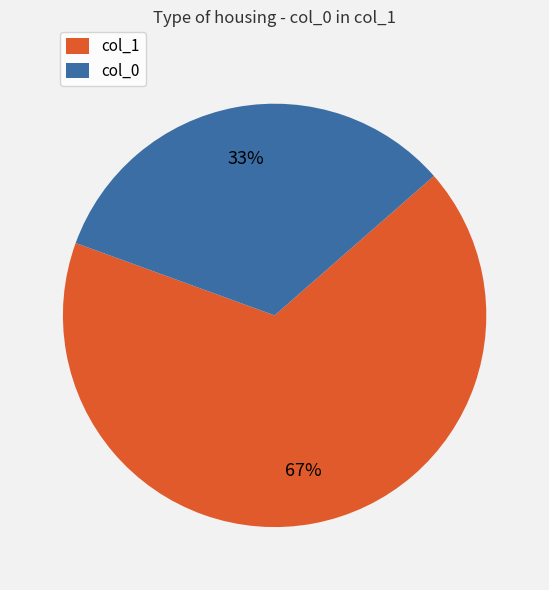

How many slices are in this pie chart?

2